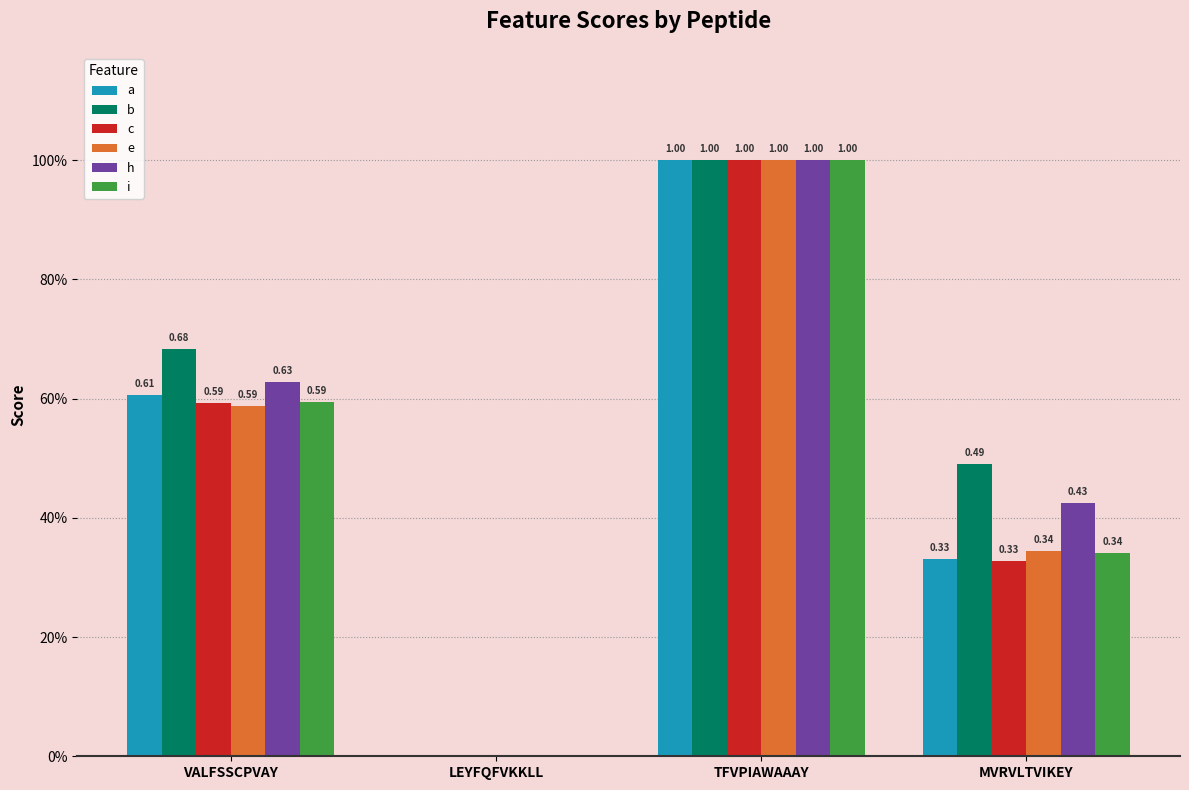

List the series in order of their peak value, highest first.

b, i, c, e, h, a